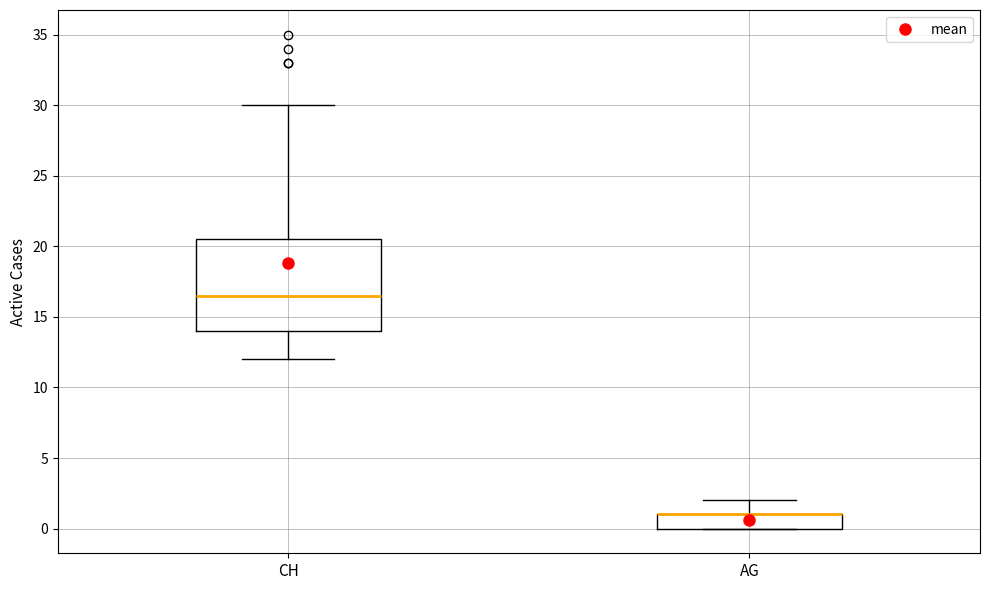

Which box is the tallest, from its lower edge to its upper edge?

CH